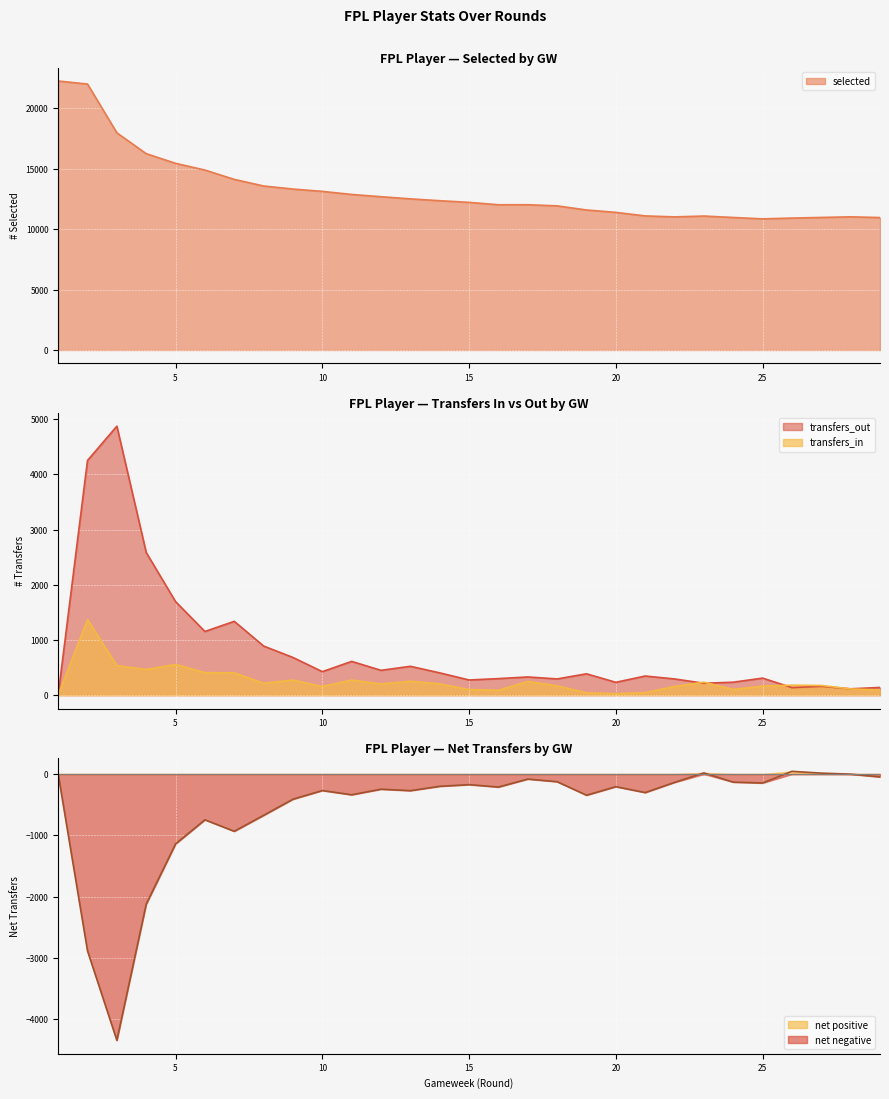

Which series changed the most between 6 and 15?

selected